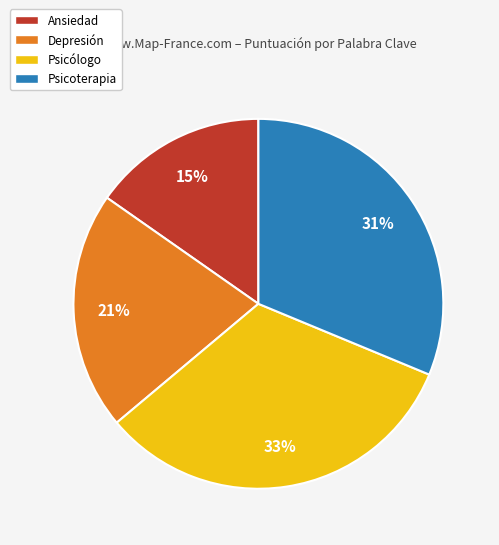

What is the largest slice in the pie chart?

Psicólogo